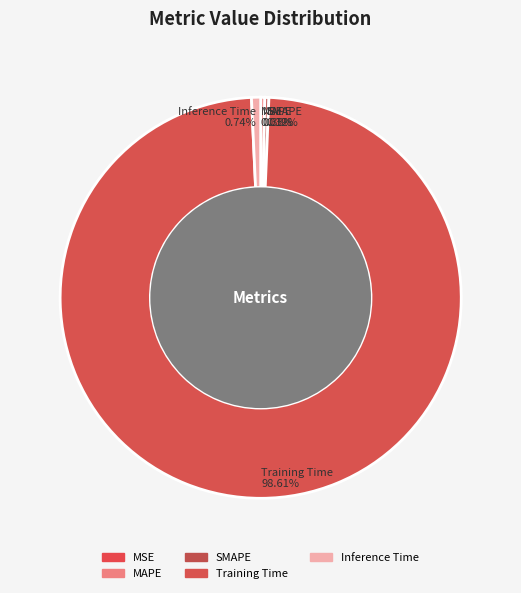

What is the total percentage of MSE and Training Time?

98.6%